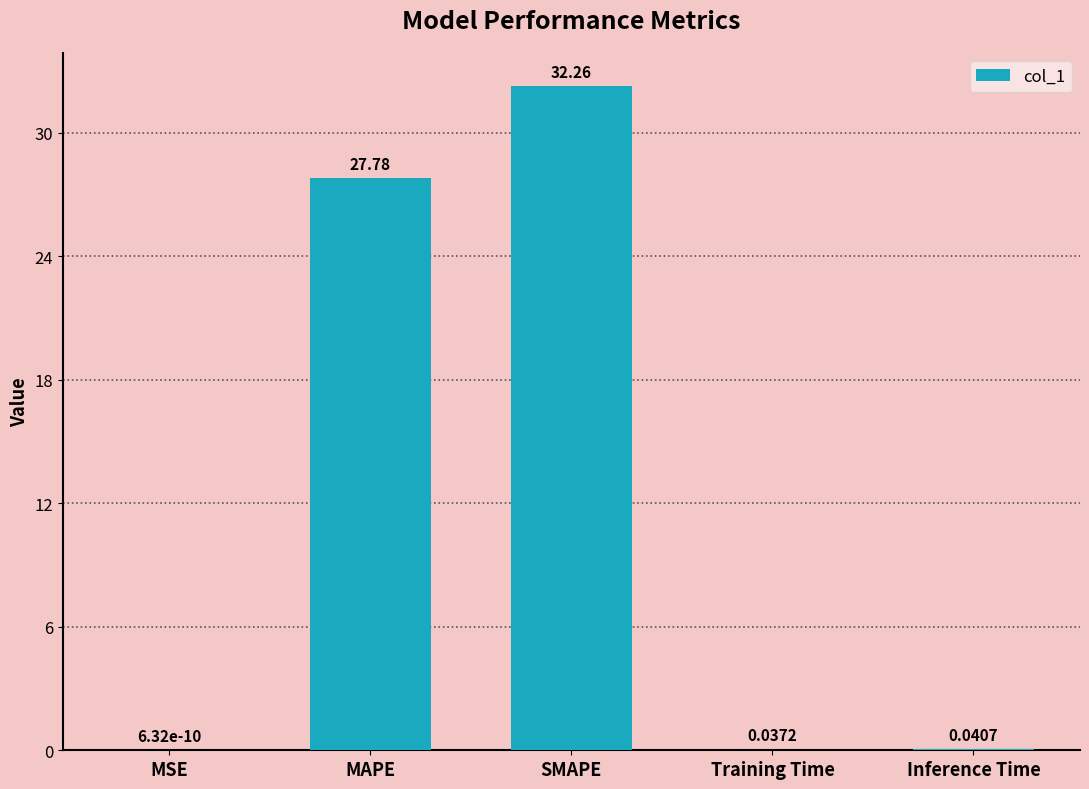

What is the sum of the values at SMAPE and MAPE?

60.0